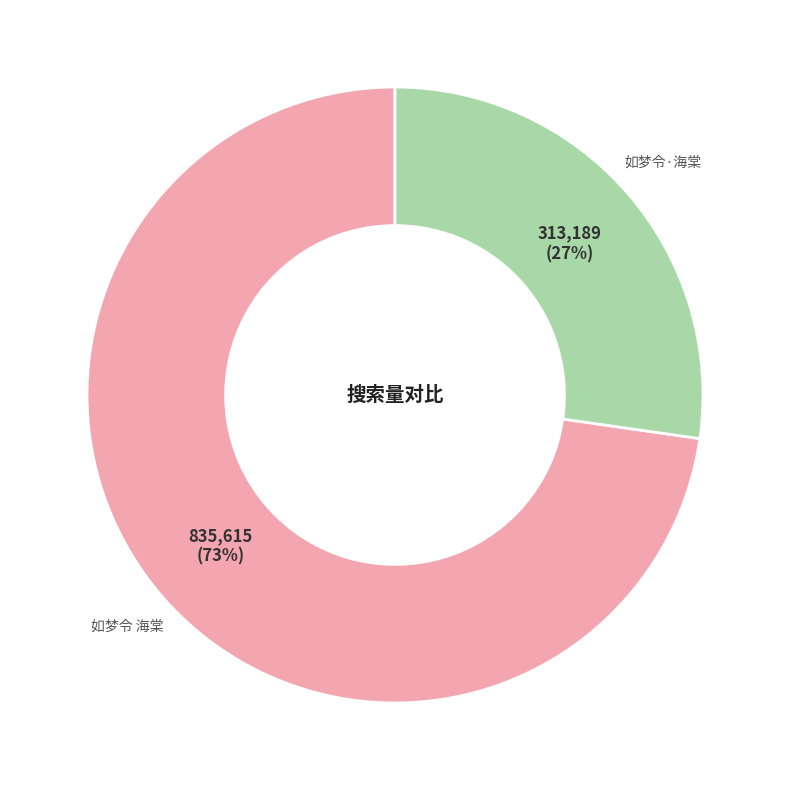

What percentage is the 如梦令 海棠 slice, to the nearest percent?

73%